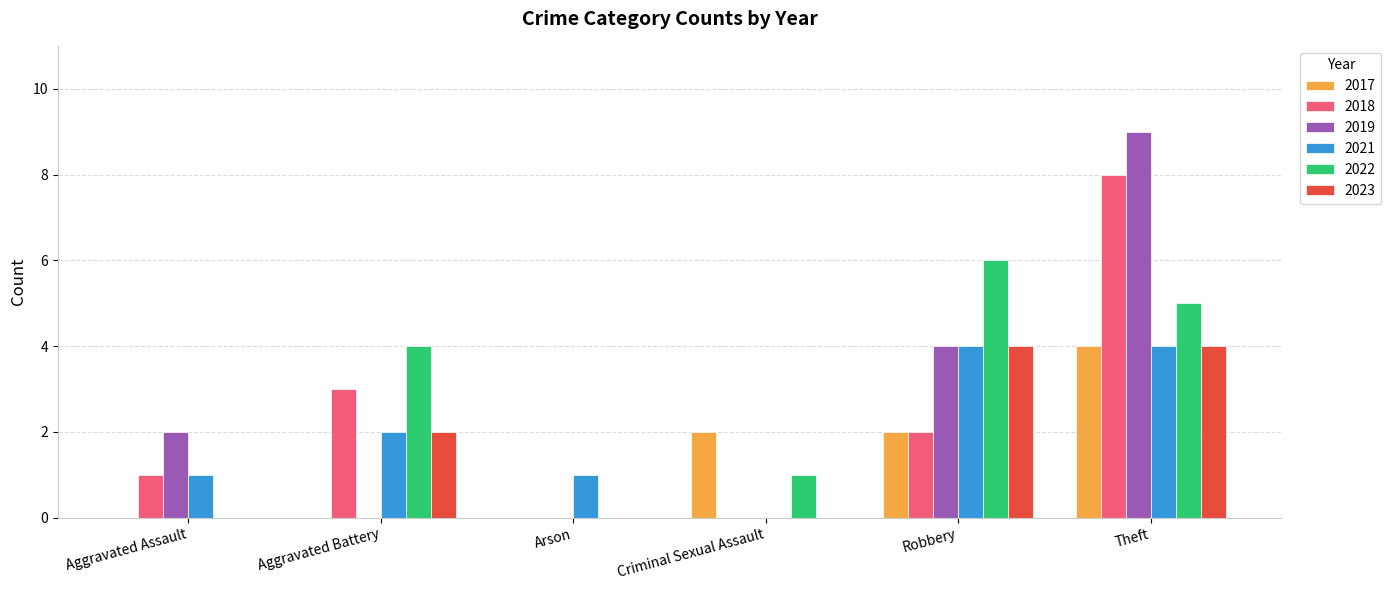

Is it true that 2019 equals 0 at Arson?

True